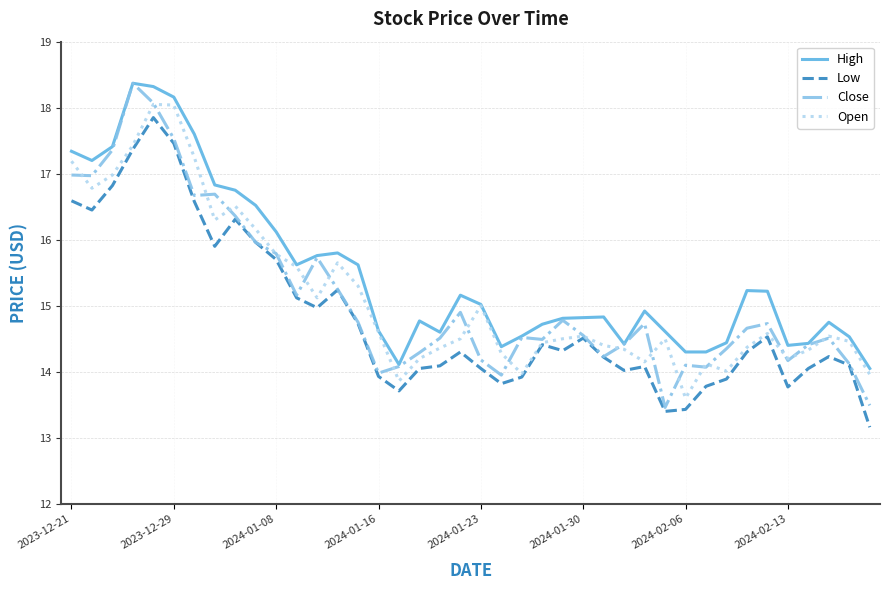

True or false: High and Low cross at least once.

False